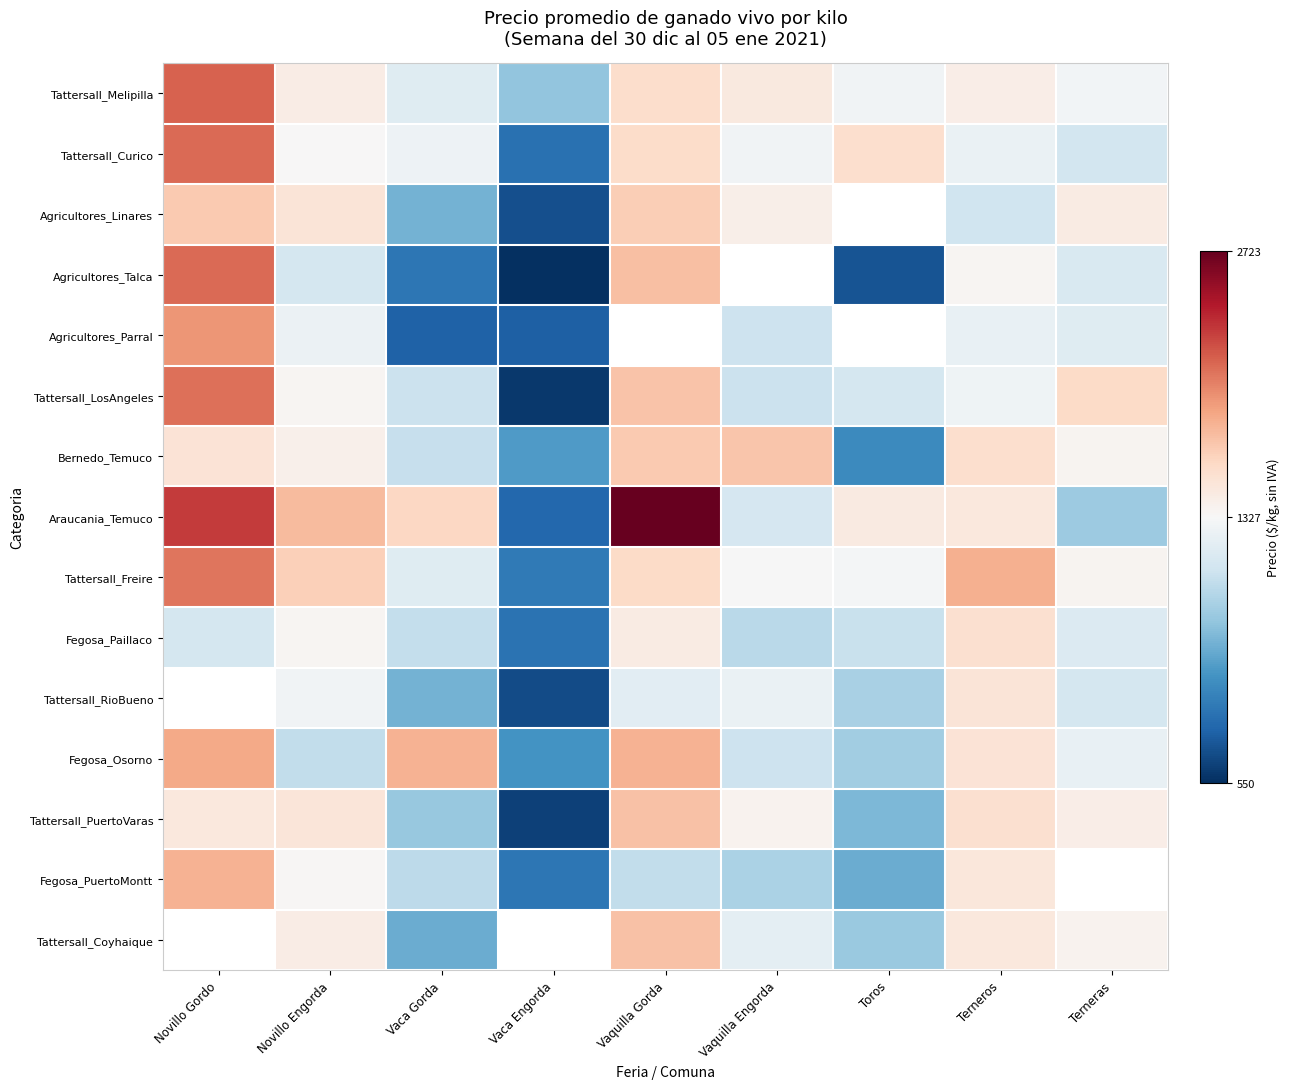

What is the spread (max minus min) of values at Novillo Gordo?

1111.7